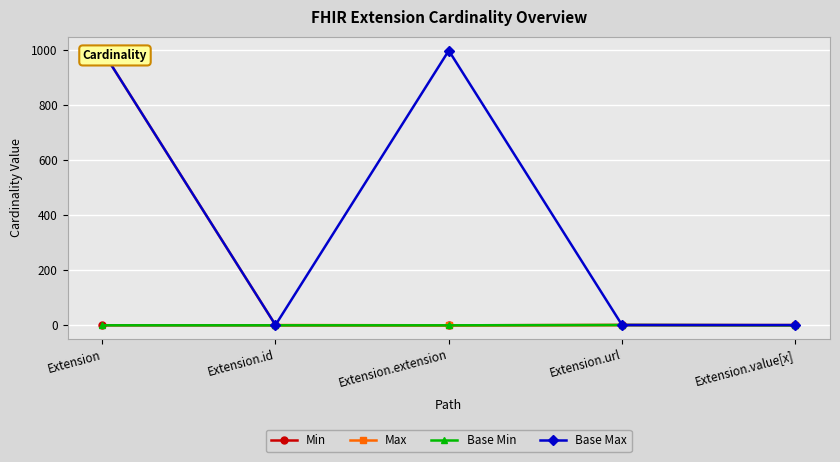

Rank the categories by Base Min value from highest to lowest.

Extension.url, Extension, Extension.id, Extension.extension, Extension.value[x]